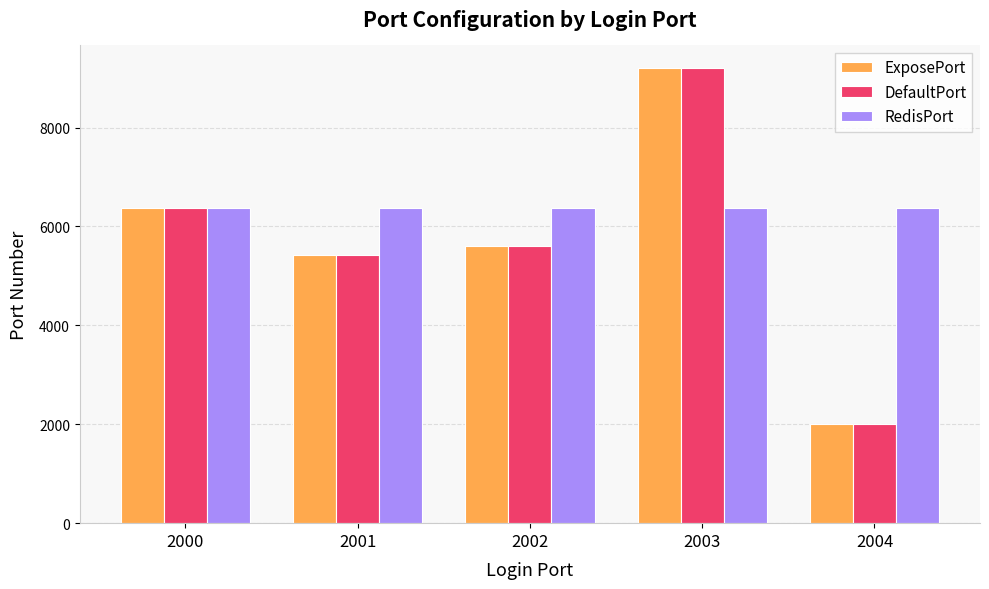

What are all the series names shown in the legend?

ExposePort, DefaultPort, RedisPort